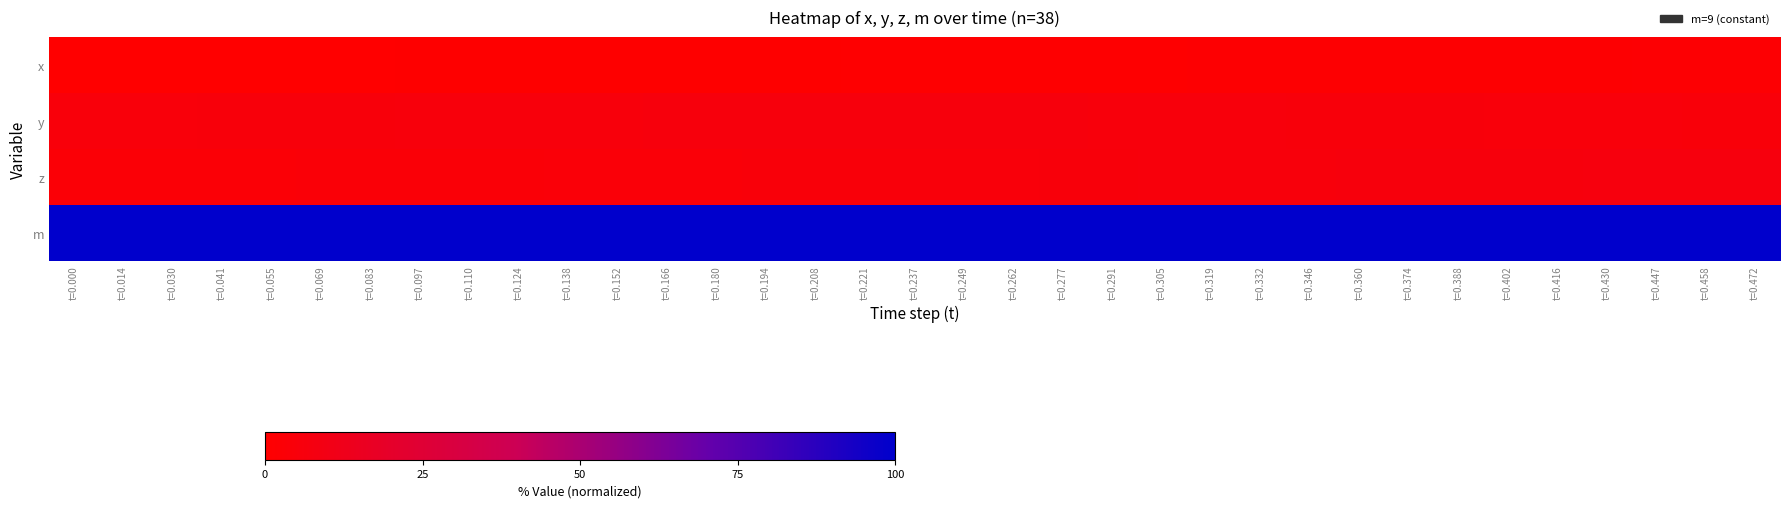

Which series has the largest total across all categories?

m